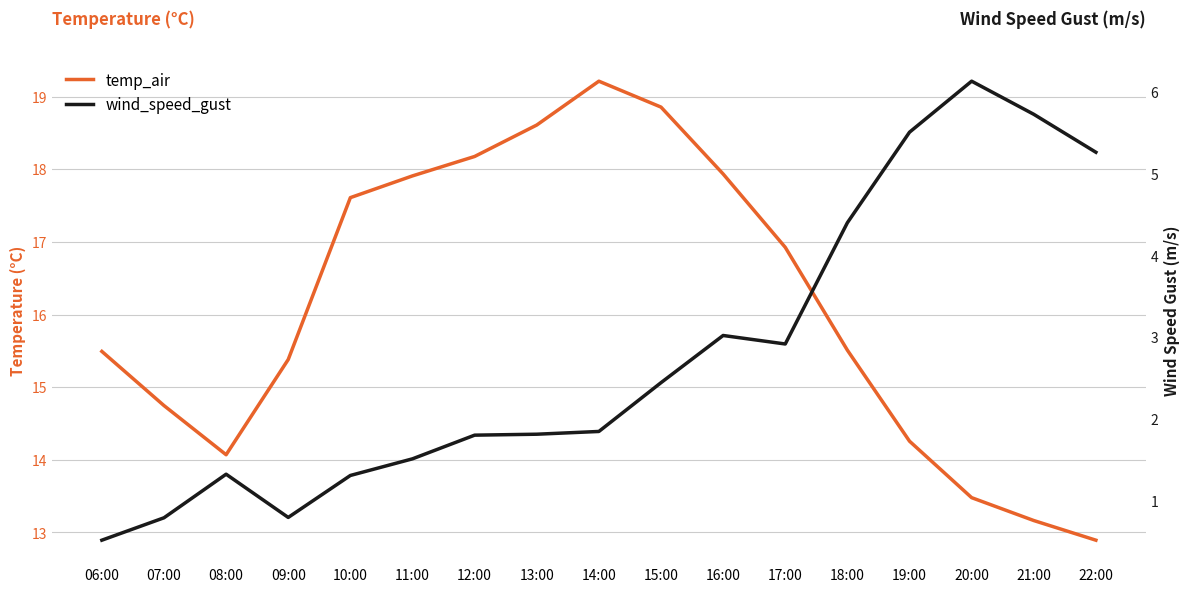

The value of temp_air at 22:00 is 7.5. True or false?

False